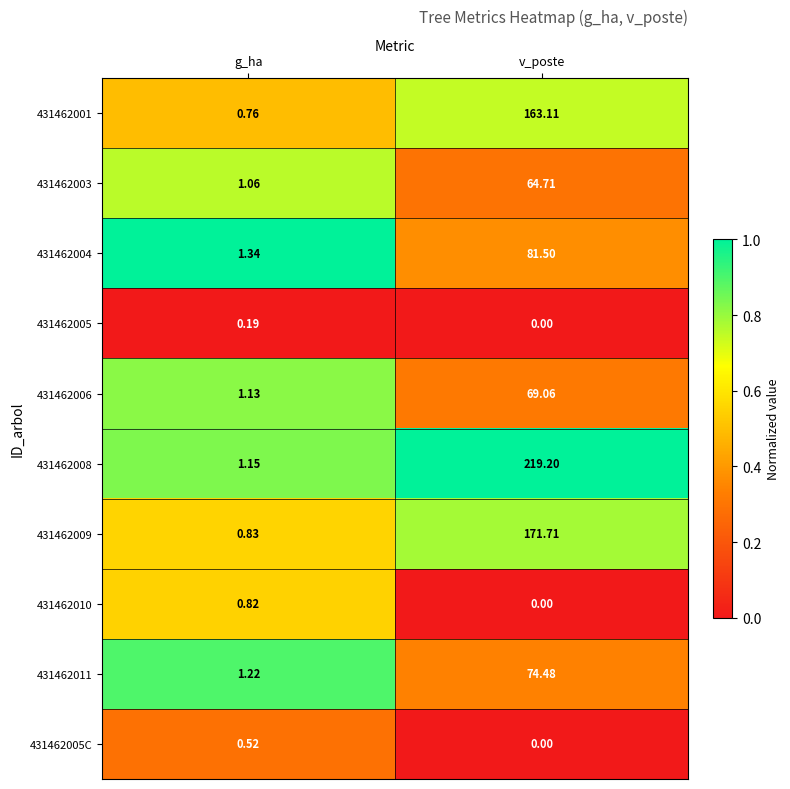

At which category does the chart reach its minimum across all series?

v_poste